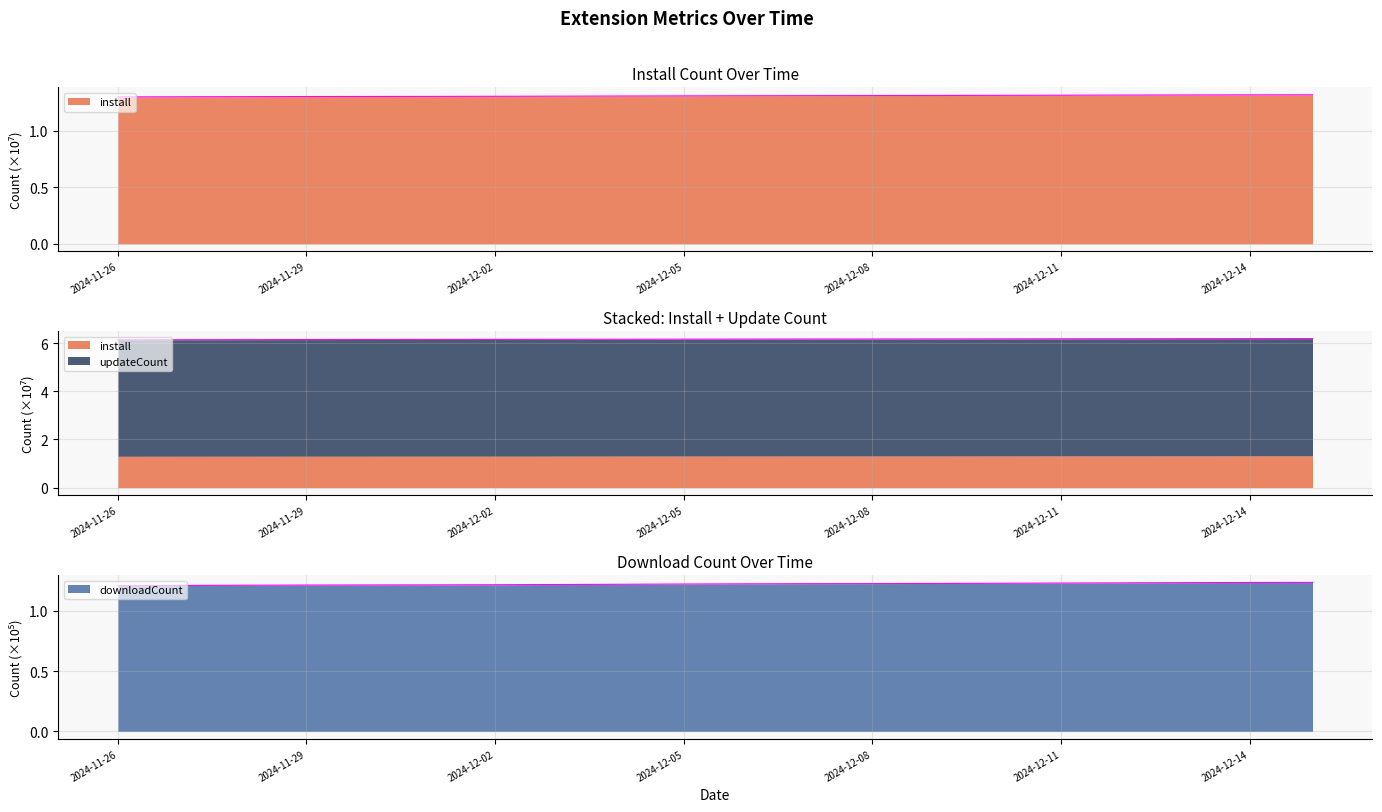

What is the average value of the downloadCount series?

1.2